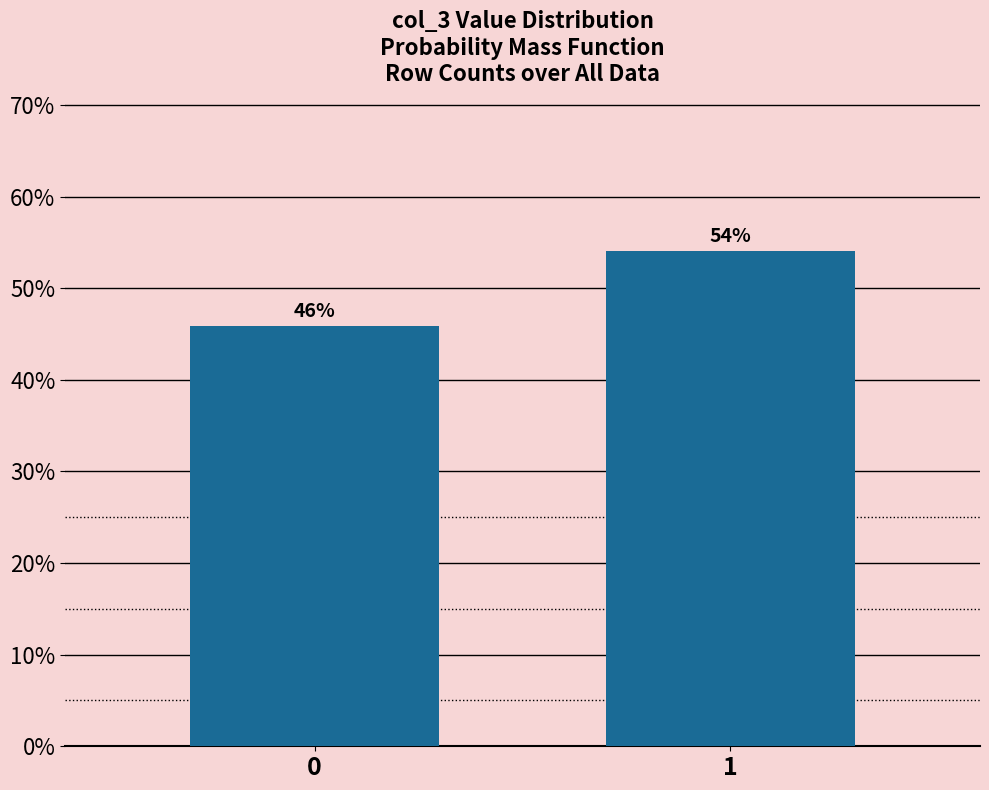

Rank the categories by value from highest to lowest.

1, 0